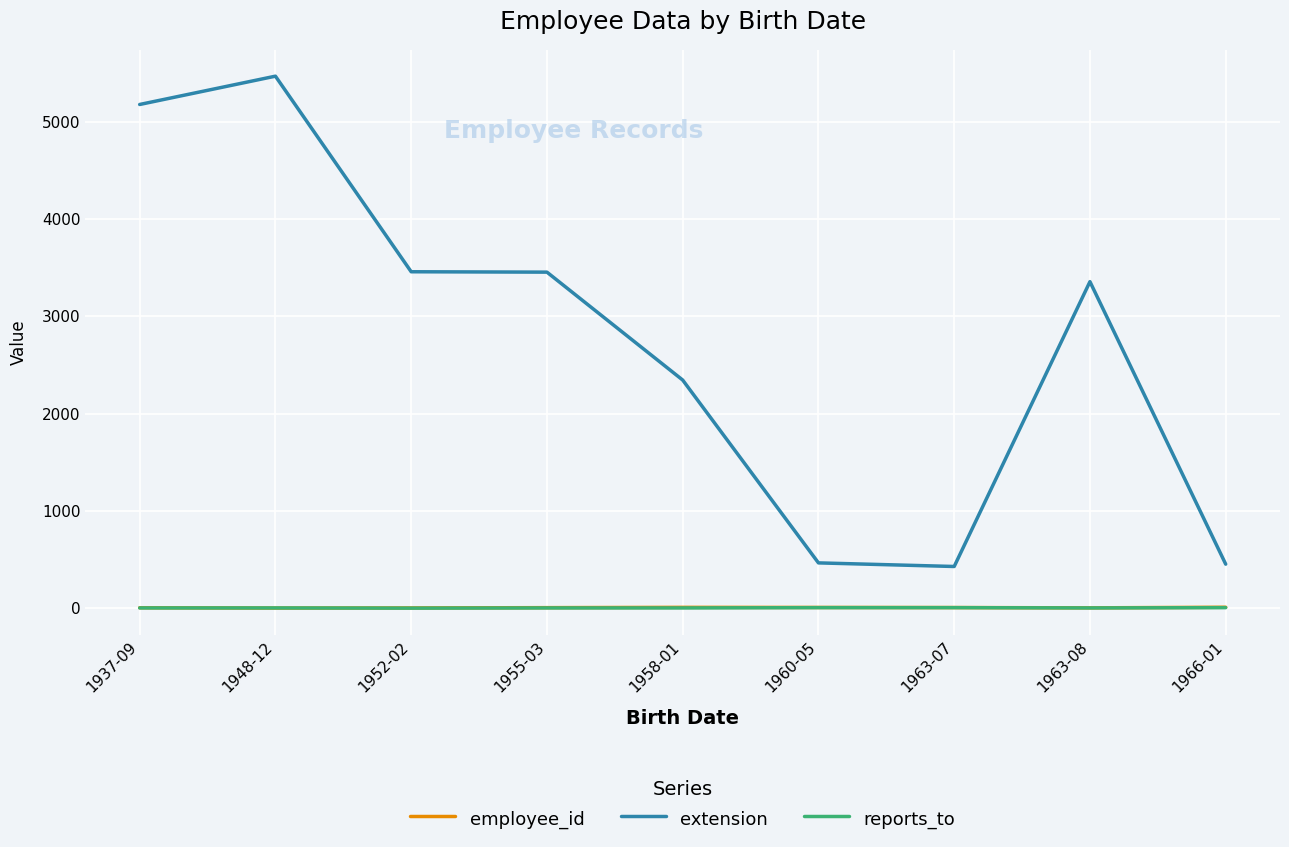

Which series has the widest spread of values?

extension